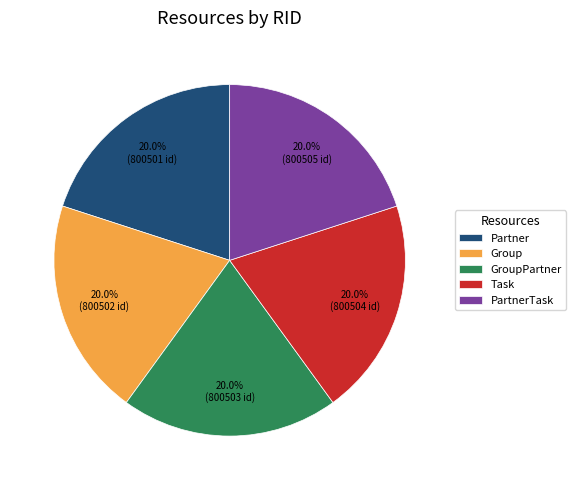

Do GroupPartner and Group together represent more than half of the pie?

No